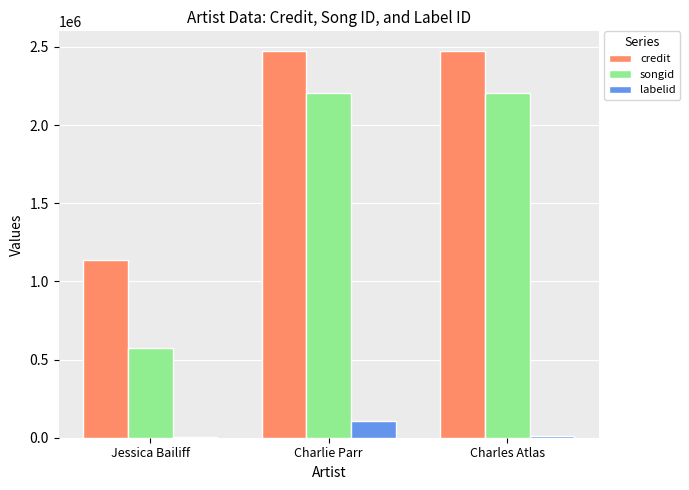

How many categories are shown in the chart?

3